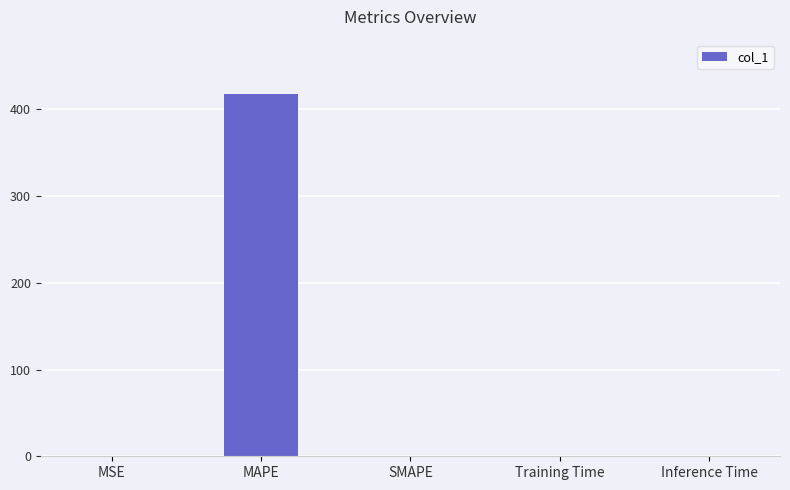

True or false: the data shows 0.0 at SMAPE.

True